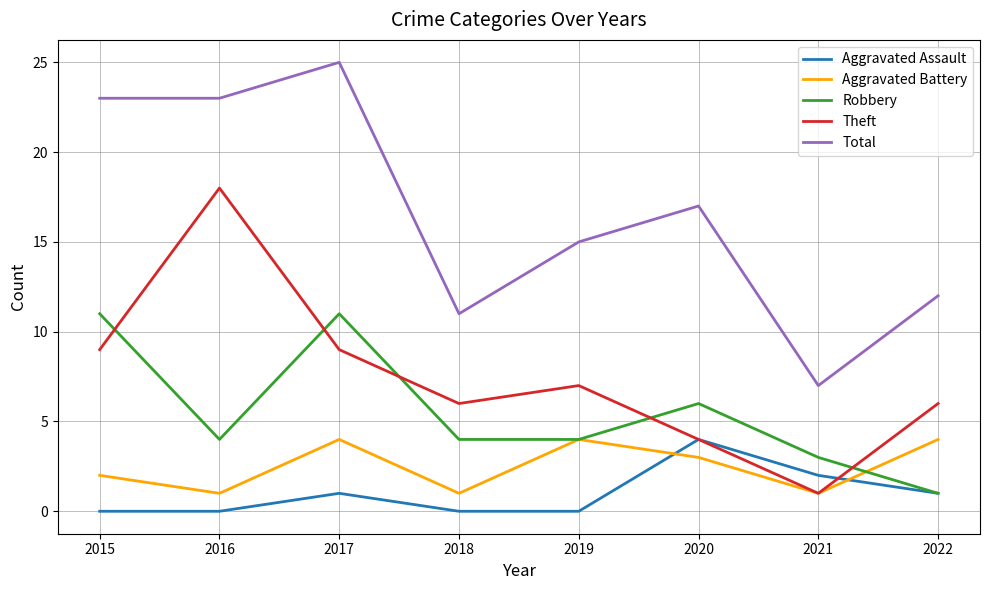

What is the sum of the Theft values at 2017 and 2016?

27